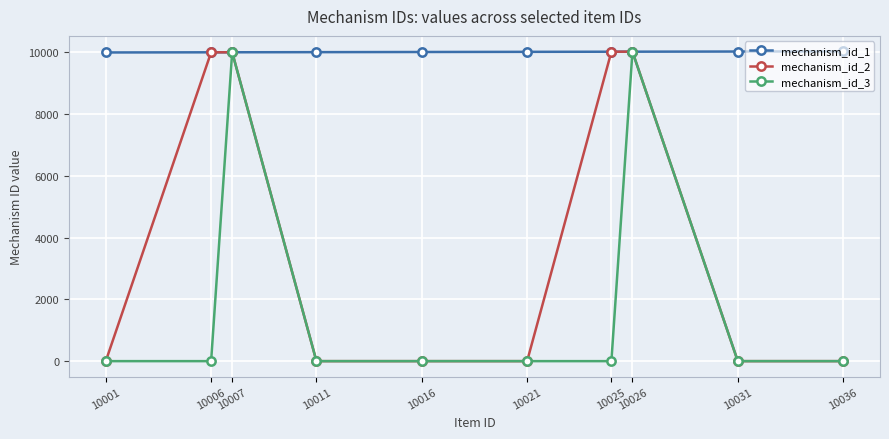

Which series has the largest total across all categories?

mechanism_id_1